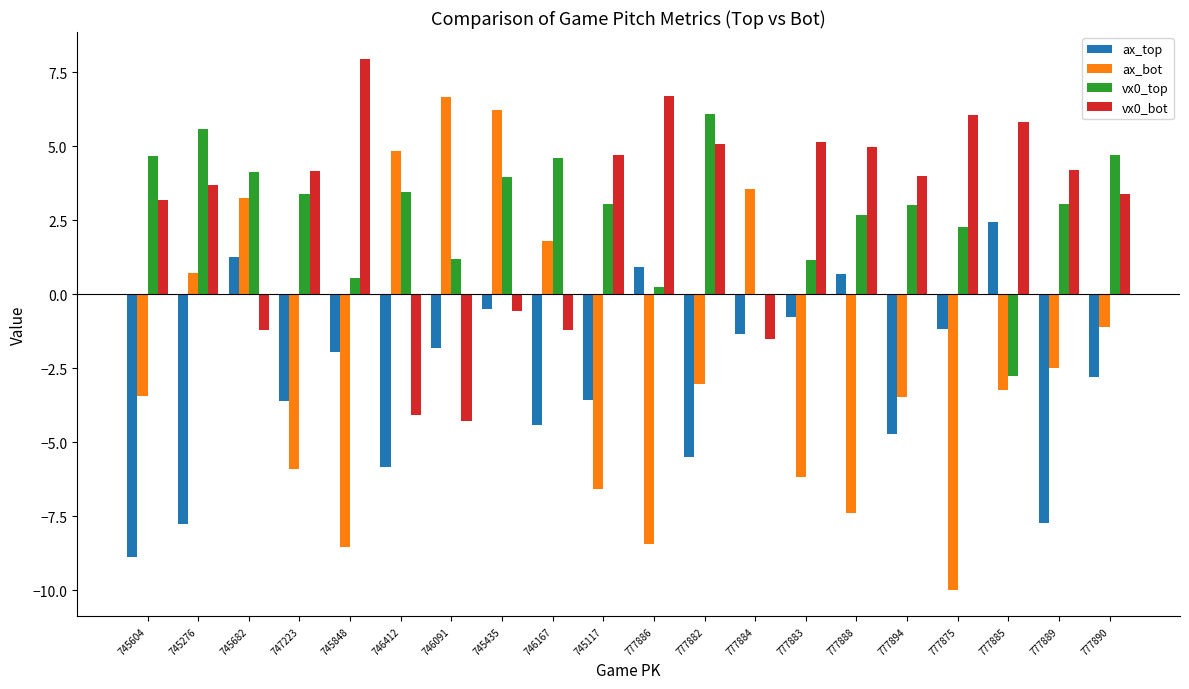

How many positive values does the vx0_bot series have?

14